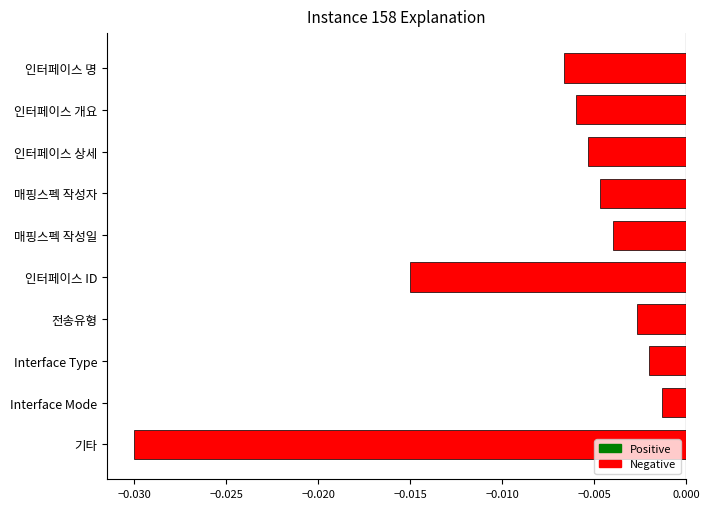

What is the label of the 8th bar from the top?

Interface Type